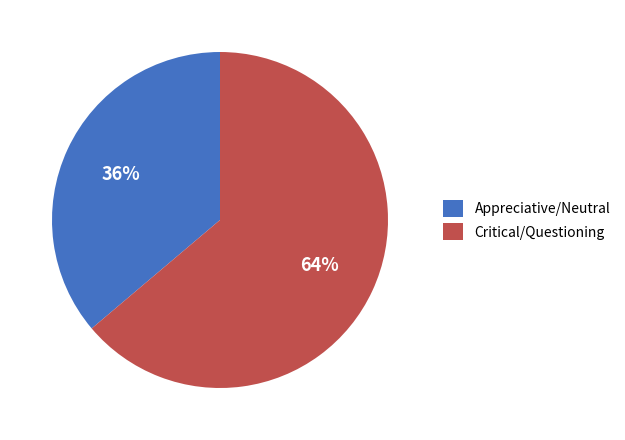

The Appreciative/Neutral slice represents 36% of the pie. True or false?

True